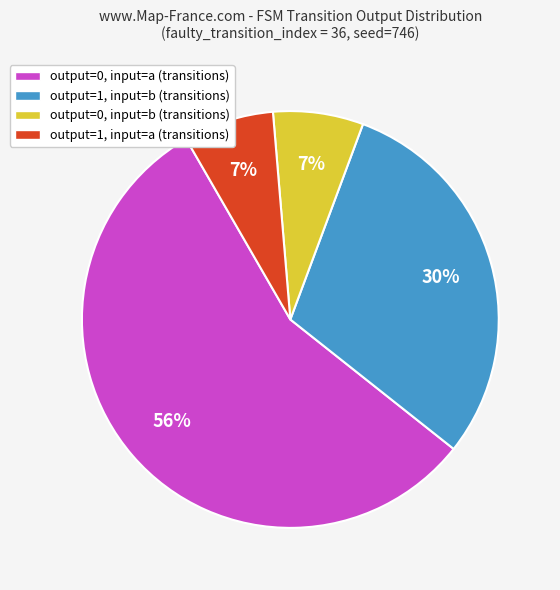

How many slices are in this pie chart?

4